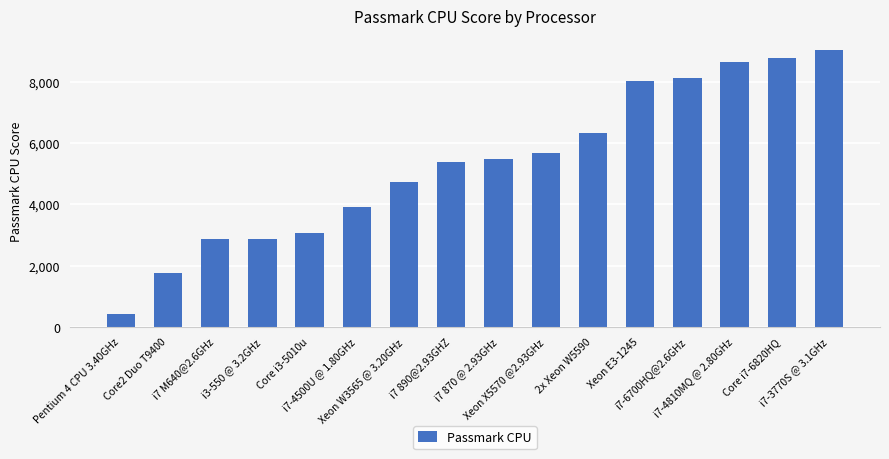

What is the value of the 5th bar from the left?

3062